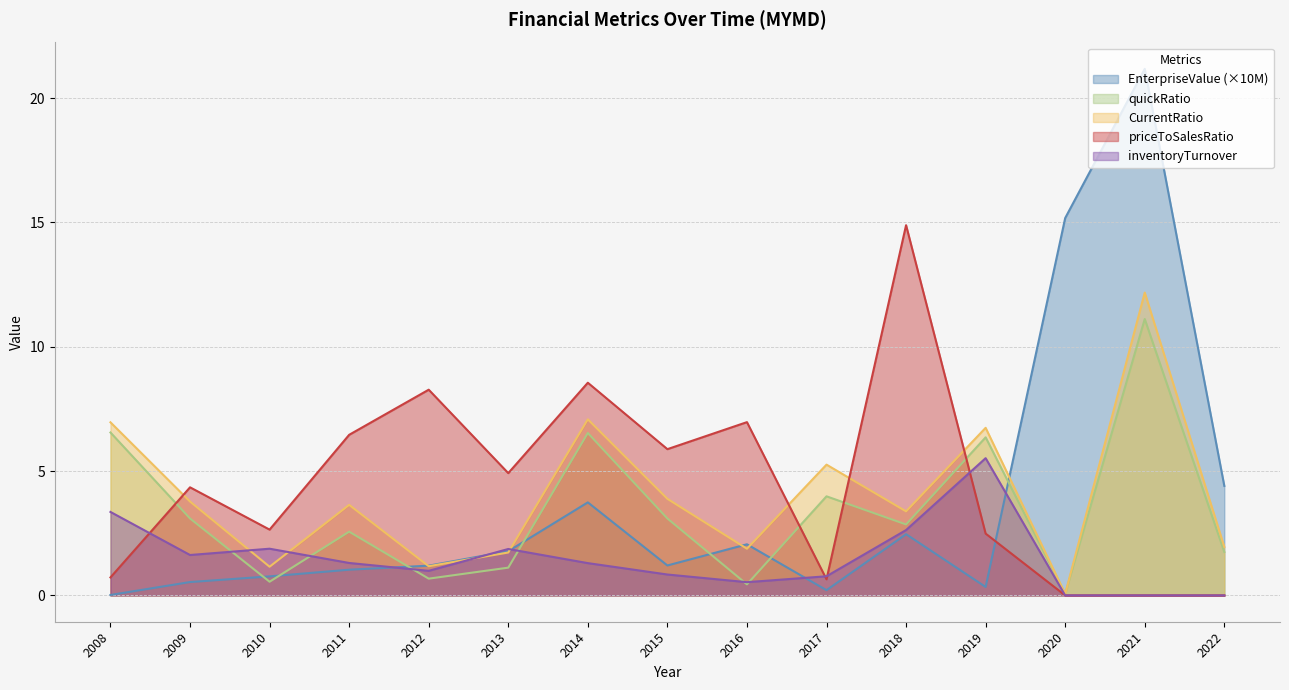

List the labels in order of inventoryTurnover value, smallest first.

2020, 2021, 2022, 2016, 2017, 2015, 2012, 2014, 2011, 2009, 2013, 2010, 2018, 2008, 2019